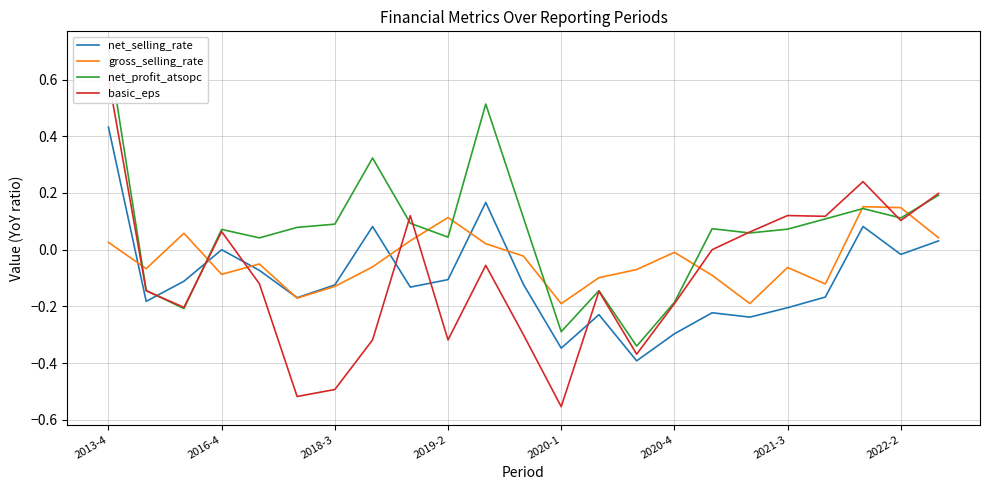

What position from the left is 14?

15